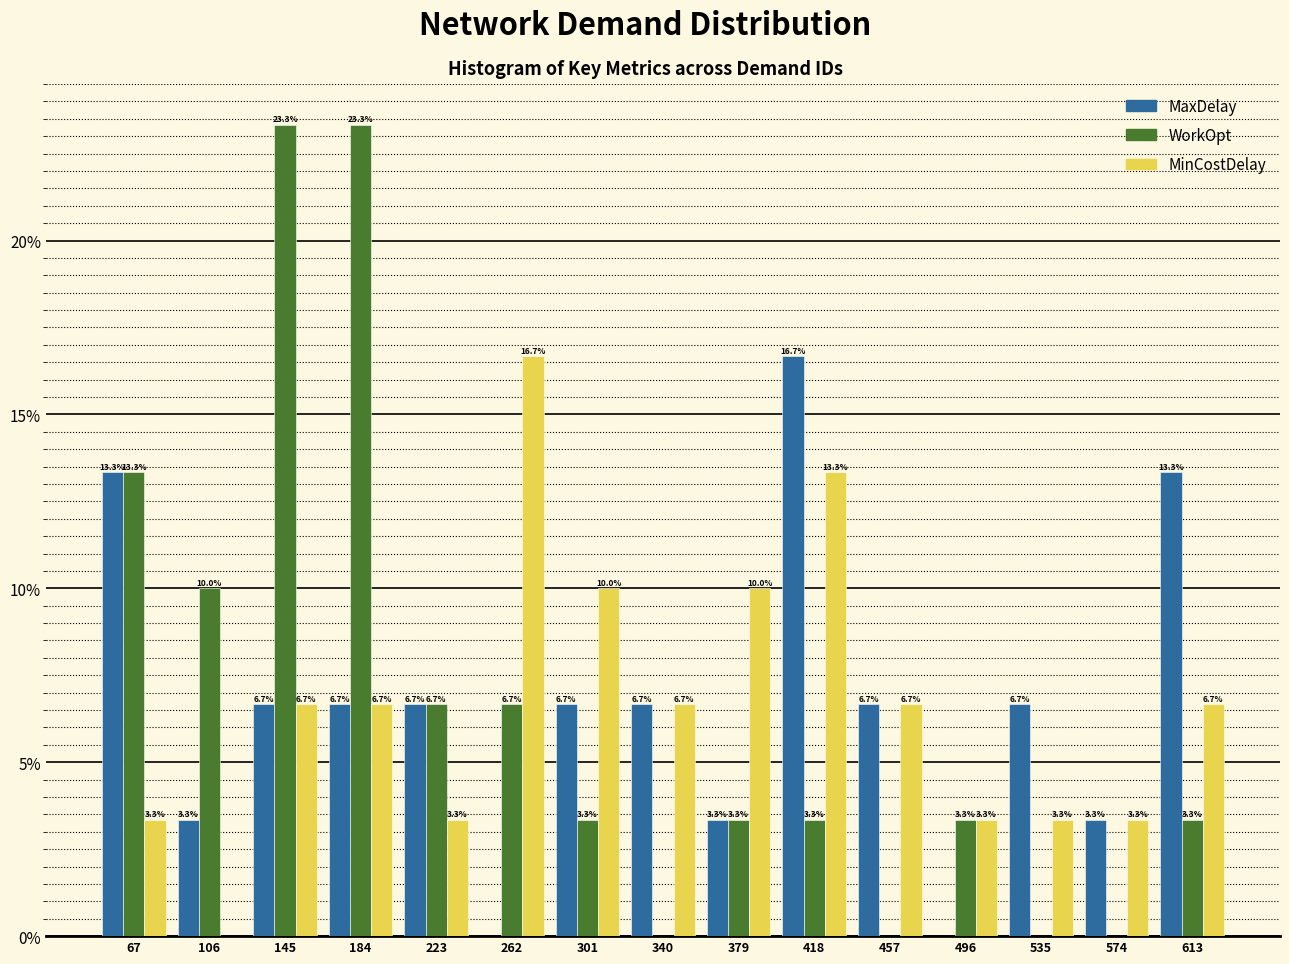

Reading left to right, transcribe all the data shown in this chart.

MaxDelay: 67=13.3	106=3.3	145=6.7	184=6.7	223=6.7	262=0.0	301=6.7	340=6.7	379=3.3	418=16.7	457=6.7	496=0.0	535=6.7	574=3.3	613=13.3
WorkOpt: 67=13.3	106=10.0	145=23.3	184=23.3	223=6.7	262=6.7	301=3.3	340=0.0	379=3.3	418=3.3	457=0.0	496=3.3	535=0.0	574=0.0	613=3.3
MinCostDelay: 67=3.3	106=0.0	145=6.7	184=6.7	223=3.3	262=16.7	301=10.0	340=6.7	379=10.0	418=13.3	457=6.7	496=3.3	535=3.3	574=3.3	613=6.7